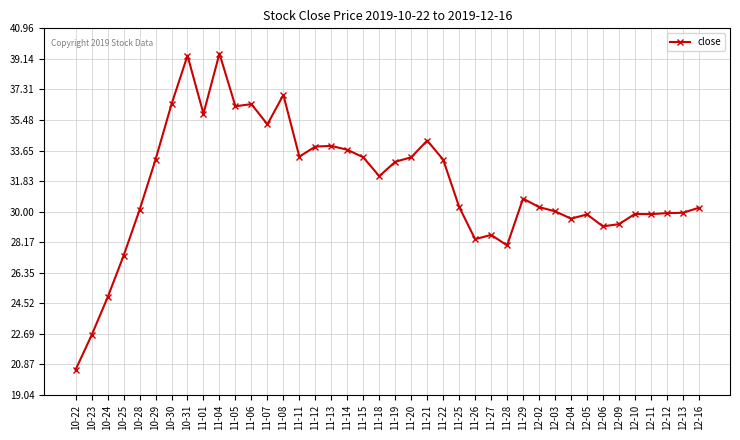

What is the sum of the values at 12-12 and 11-18?

62.0